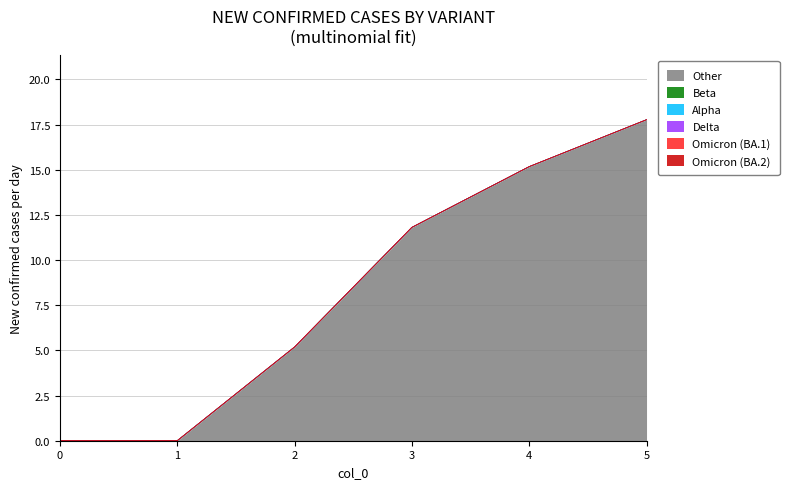

Reading left to right, what are all the values shown in this chart?

1: 0=0.0	1=0.0	2=5.2	3=11.8	4=15.2	5=17.8
2: 0=0.0	1=0.0	2=0.0	3=0.0	4=0.0	5=0.0
3: 0=0.0	1=0.0	2=0.0	3=0.0	4=0.0	5=0.0
4: 0=0.0	1=0.0	2=0.0	3=0.0	4=0.0	5=0.0
5: 0=0.0	1=0.0	2=0.0	3=0.0	4=0.0	5=0.0
6: 0=0.0	1=0.0	2=0.0	3=0.0	4=0.0	5=0.0